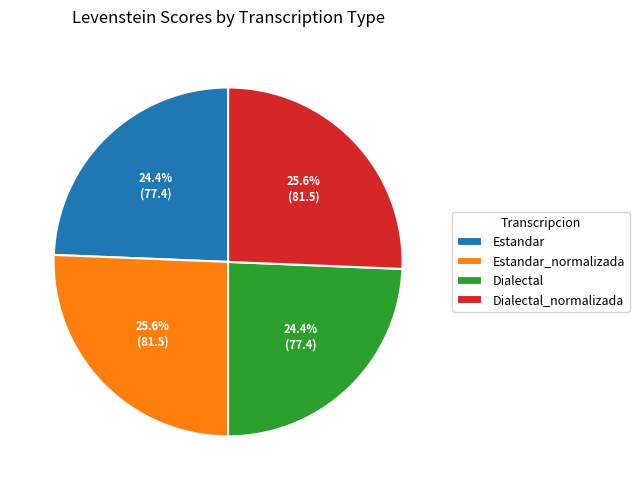

To the nearest percent, what is the average slice percentage?

25%